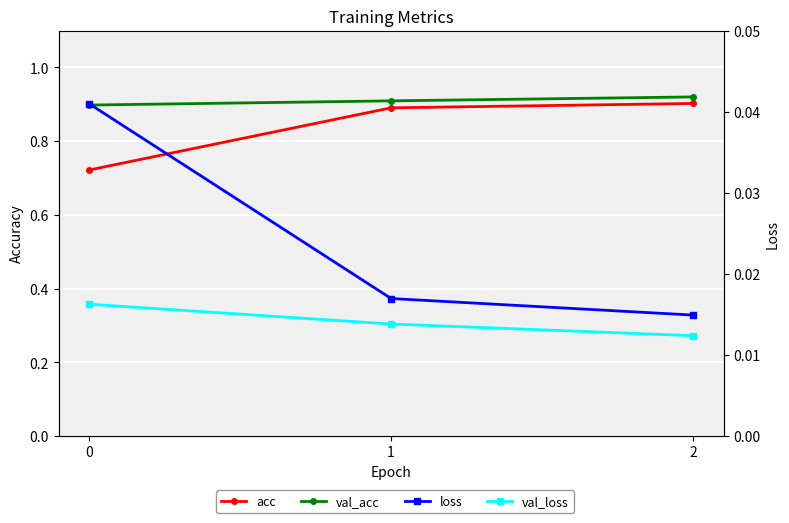

Reading left to right, transcribe all the data shown in this chart.

acc: 0.7	0.9	0.9
val_acc: 0.9	0.9	0.9
loss: 0.0	0.0	0.0
val_loss: 0.0	0.0	0.0